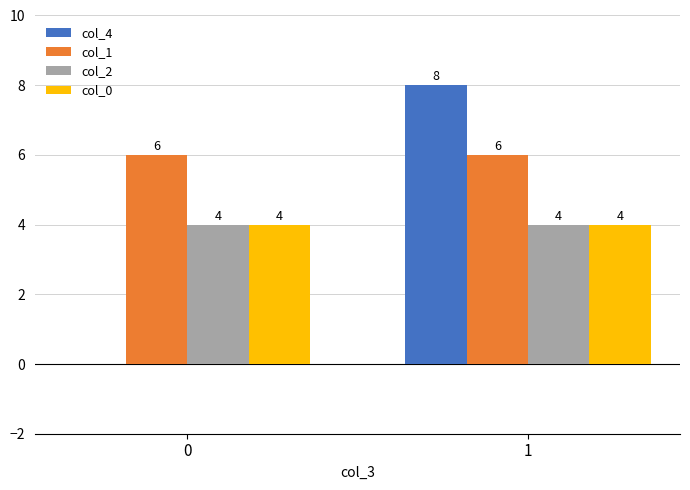

The col_2 series shows 4 at 0. True or false?

True